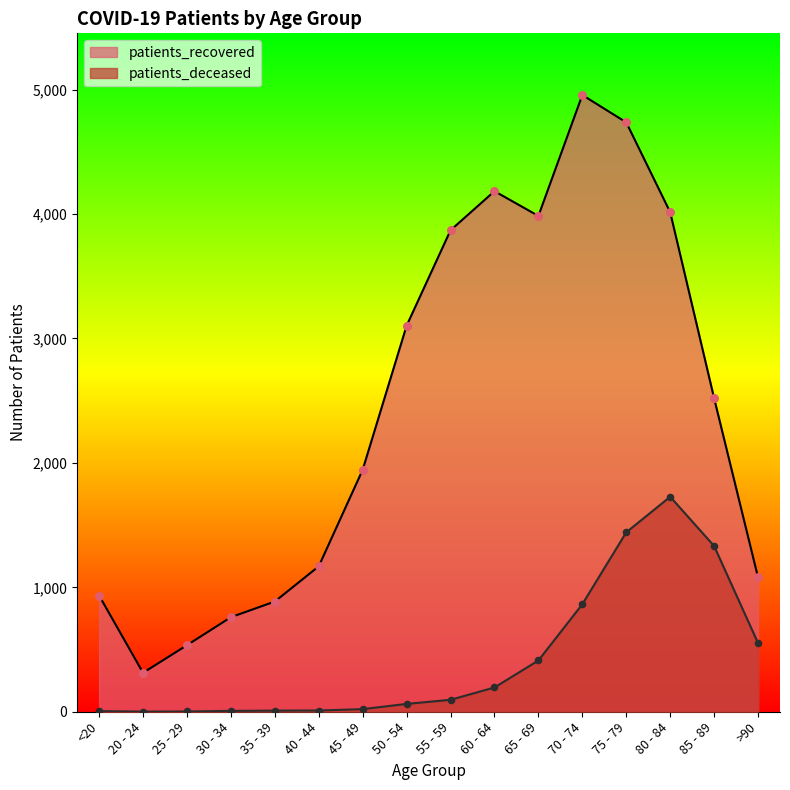

At how many categories does at least one series exceed 3454?

6